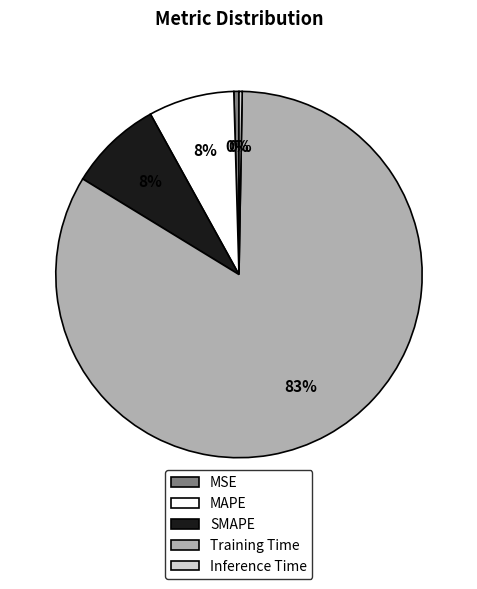

To the nearest percent, what is the average slice percentage?

20%